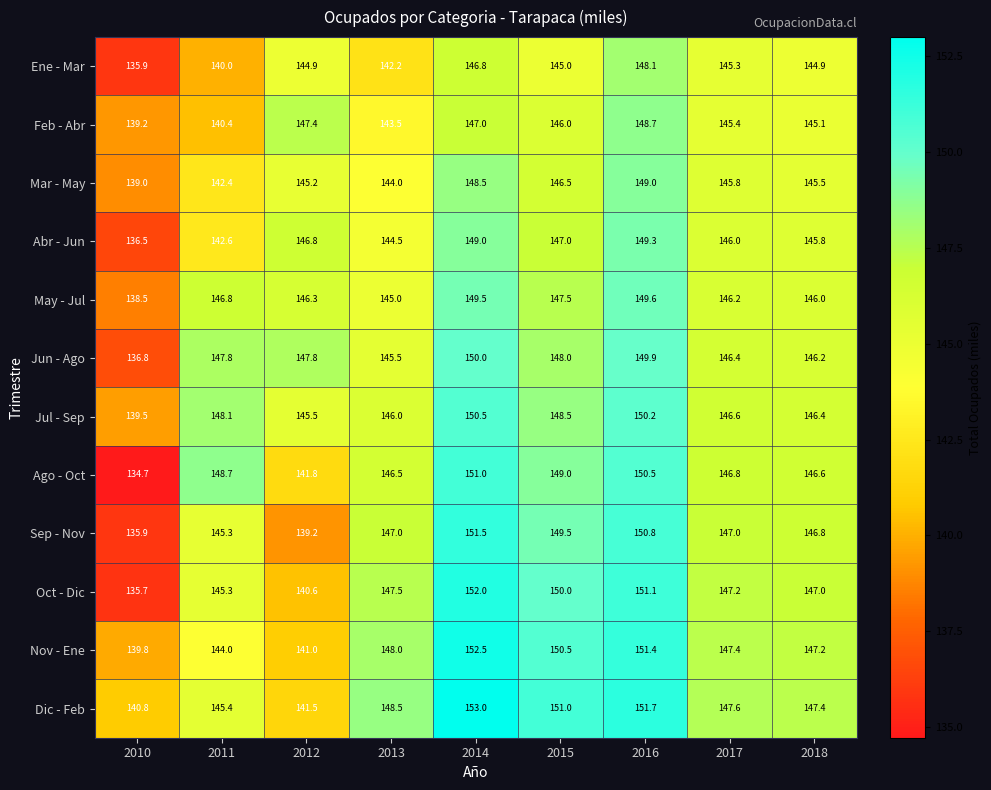

Rank the series by their maximum value, from highest to lowest.

Dic - Feb, Nov - Ene, Oct - Dic, Sep - Nov, Ago - Oct, Jul - Sep, Jun - Ago, May - Jul, Abr - Jun, Mar - May, Feb - Abr, Ene - Mar